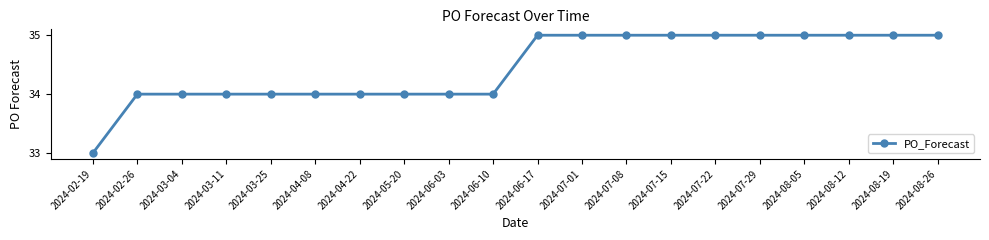

What is the difference between the second highest and minimum values?

2